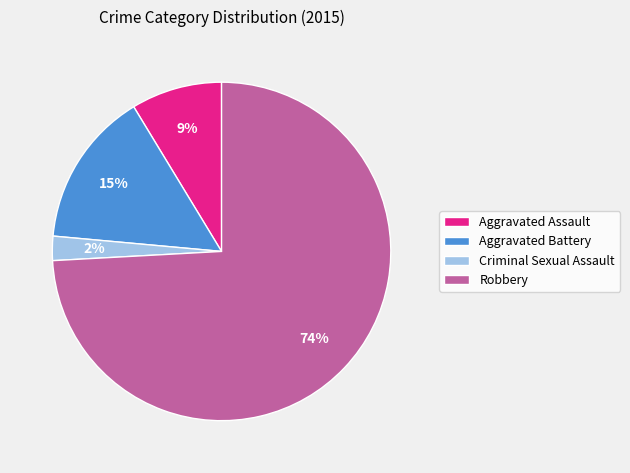

To the nearest percent, what is the combined percentage of Robbery and Aggravated Battery?

89%